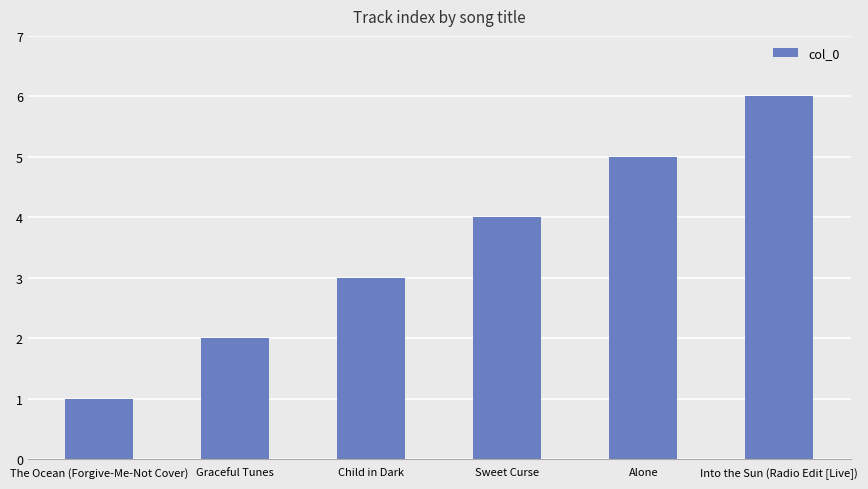

How many distinct data groups are displayed?

1